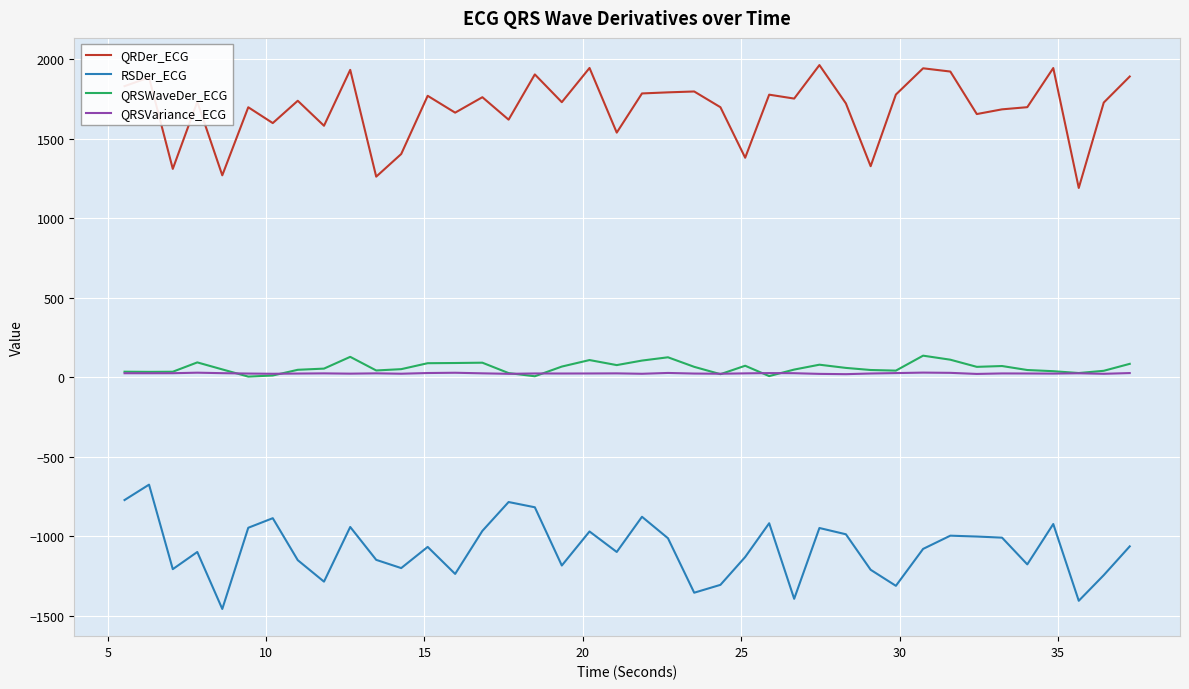

Which series has the largest total across all categories?

QRDer_ECG